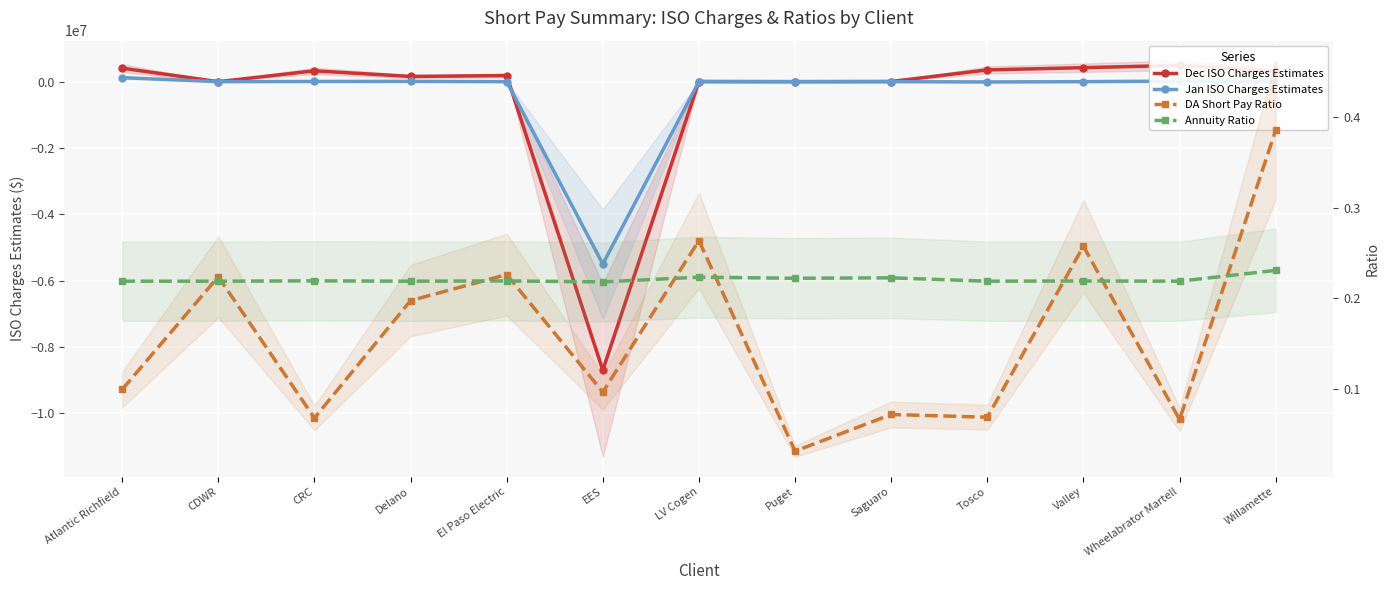

Does the chart display data point markers on the line(s)?

Yes